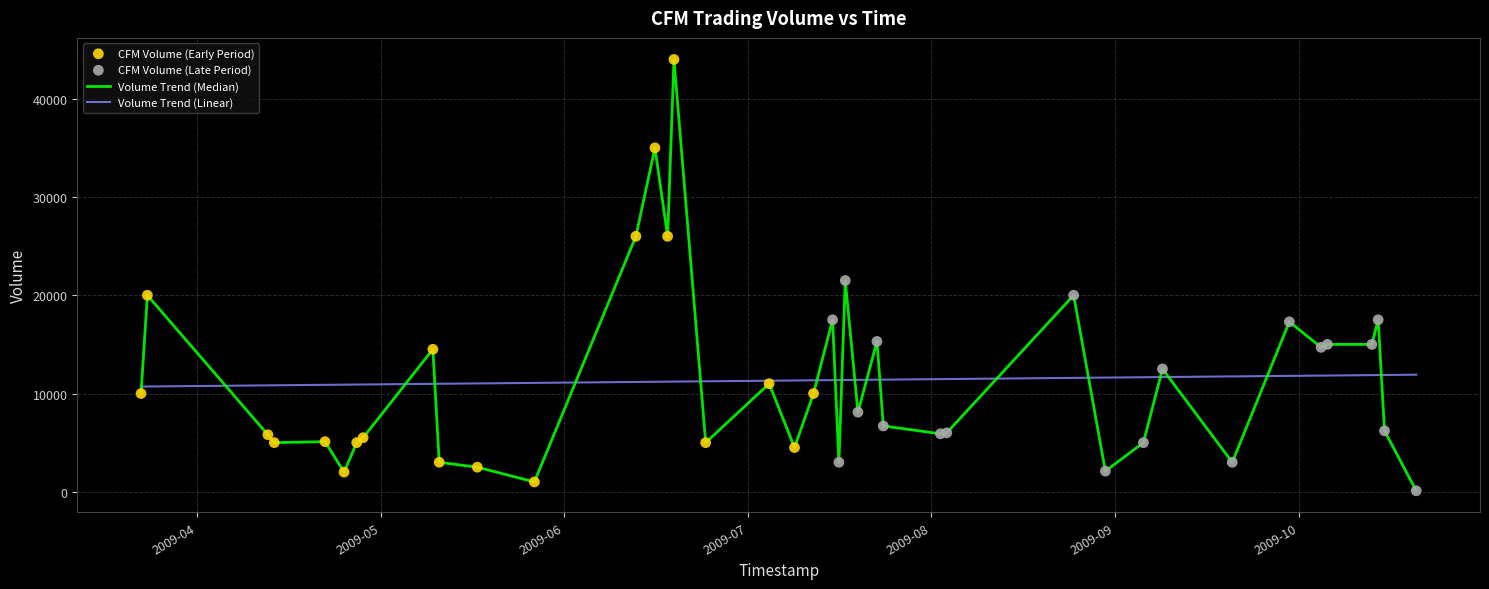

Which series has the widest spread of values?

Volume Trend (Median)